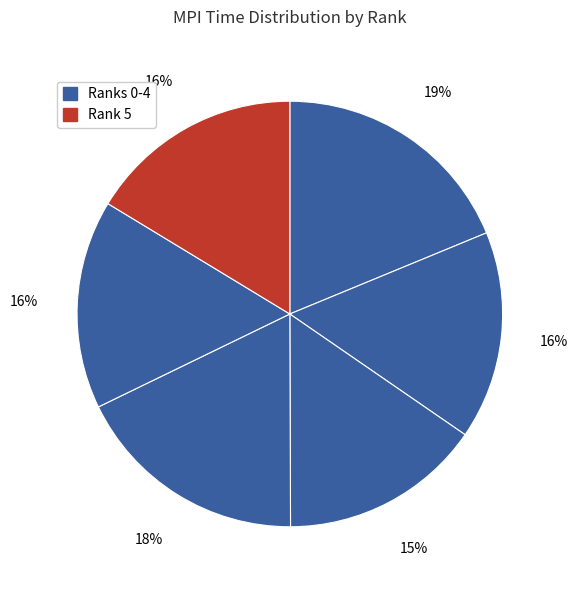

Count the number of slices in the pie.

6